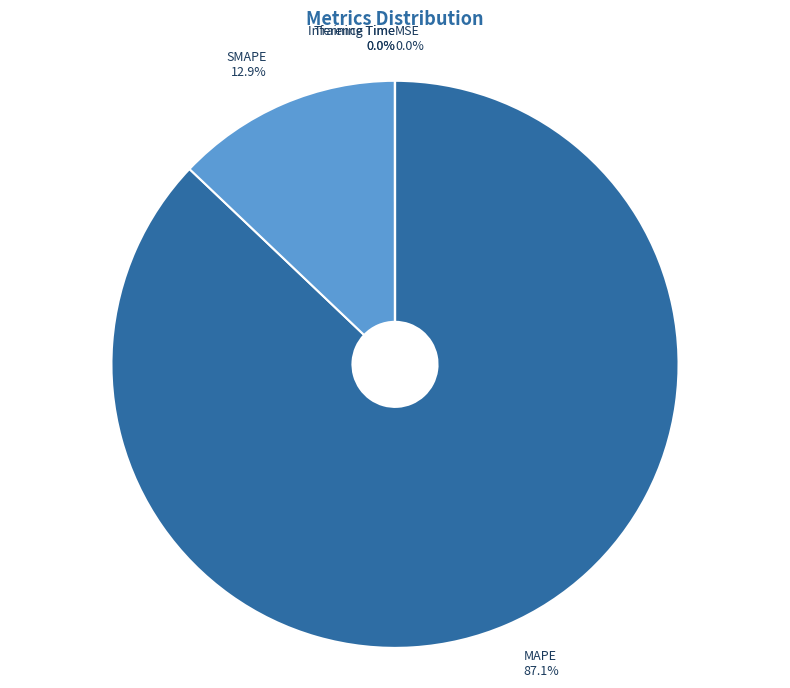

How much of the chart is everything except MAPE?

12.9%